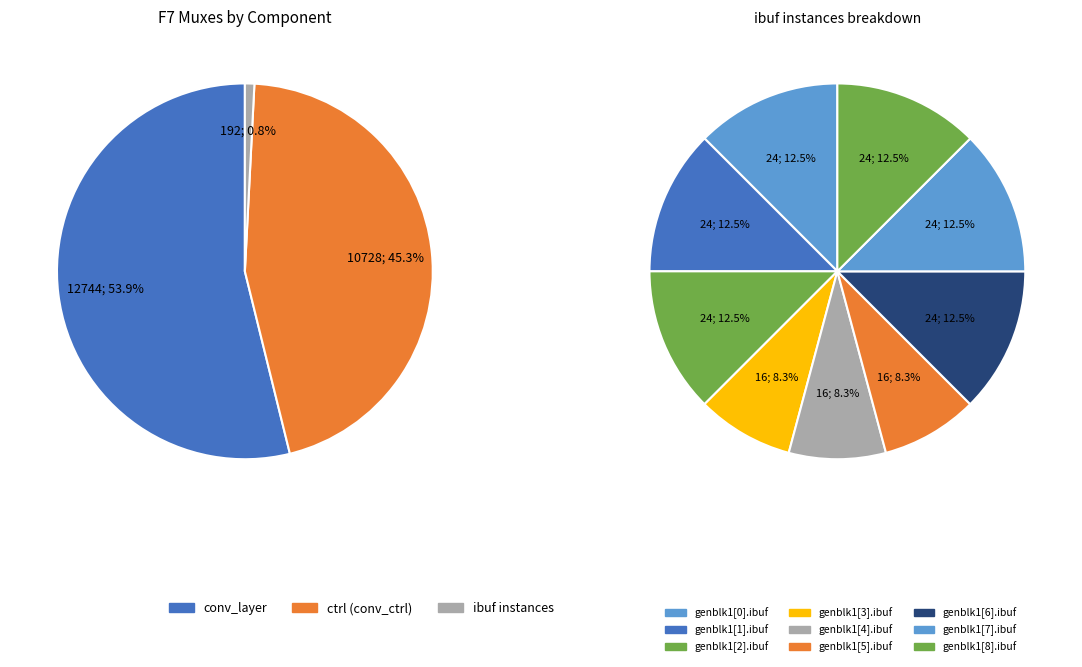

Between genblk1[0].ibuf and genblk1[7].ibuf, which is larger?

genblk1[0].ibuf